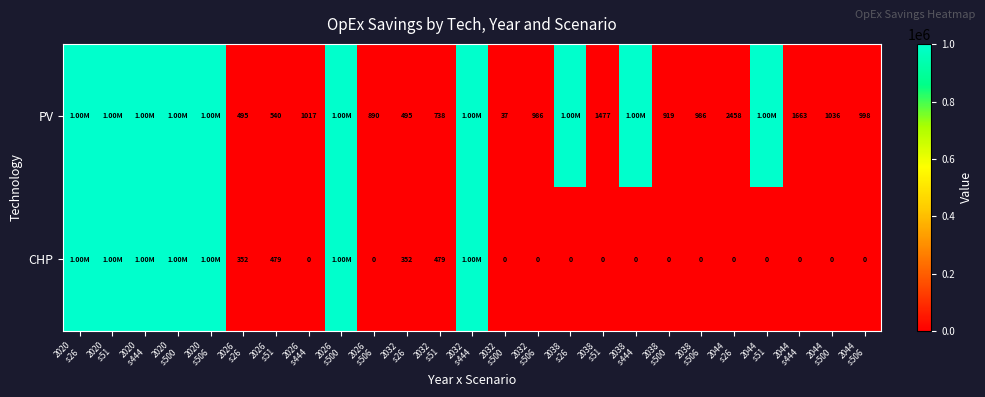

Between 2020
 s500 and 2032
 s444, which is larger?

2032
 s444